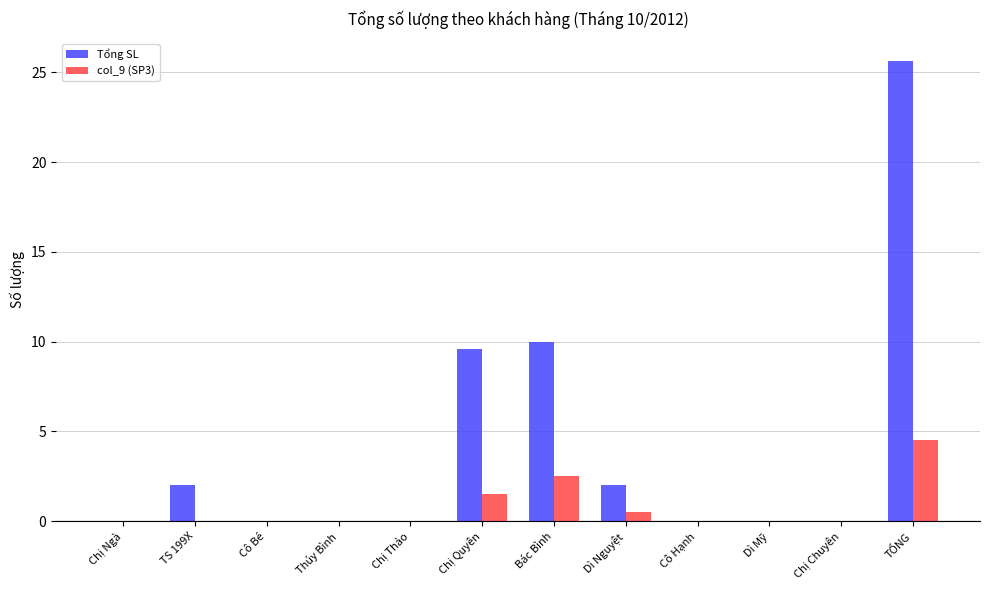

At which label does Tổng SL reach its peak?

TỔNG